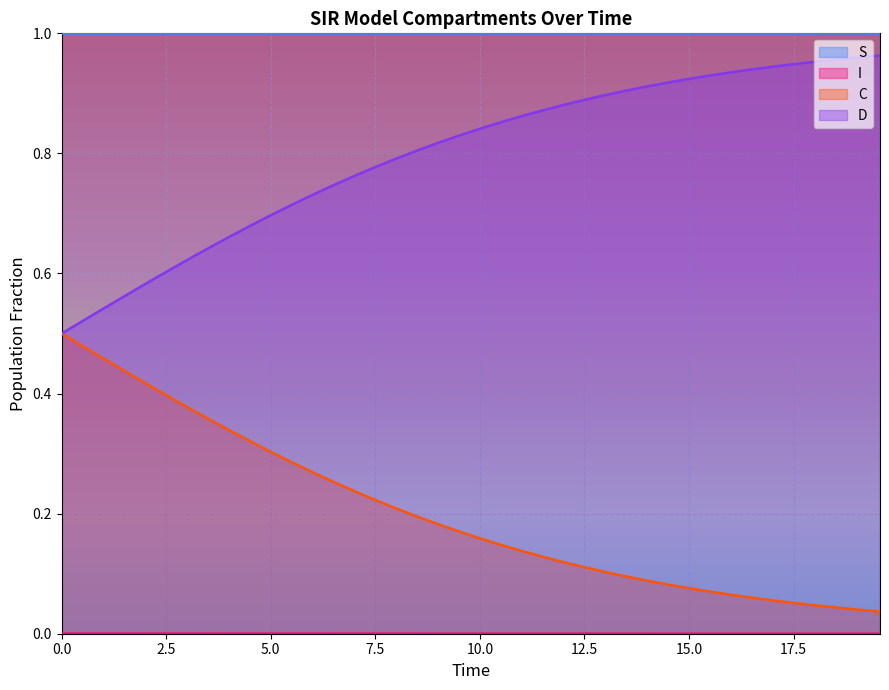

What is the difference between the D values at 19.06354515050167 and 11.538461538461538?

0.1